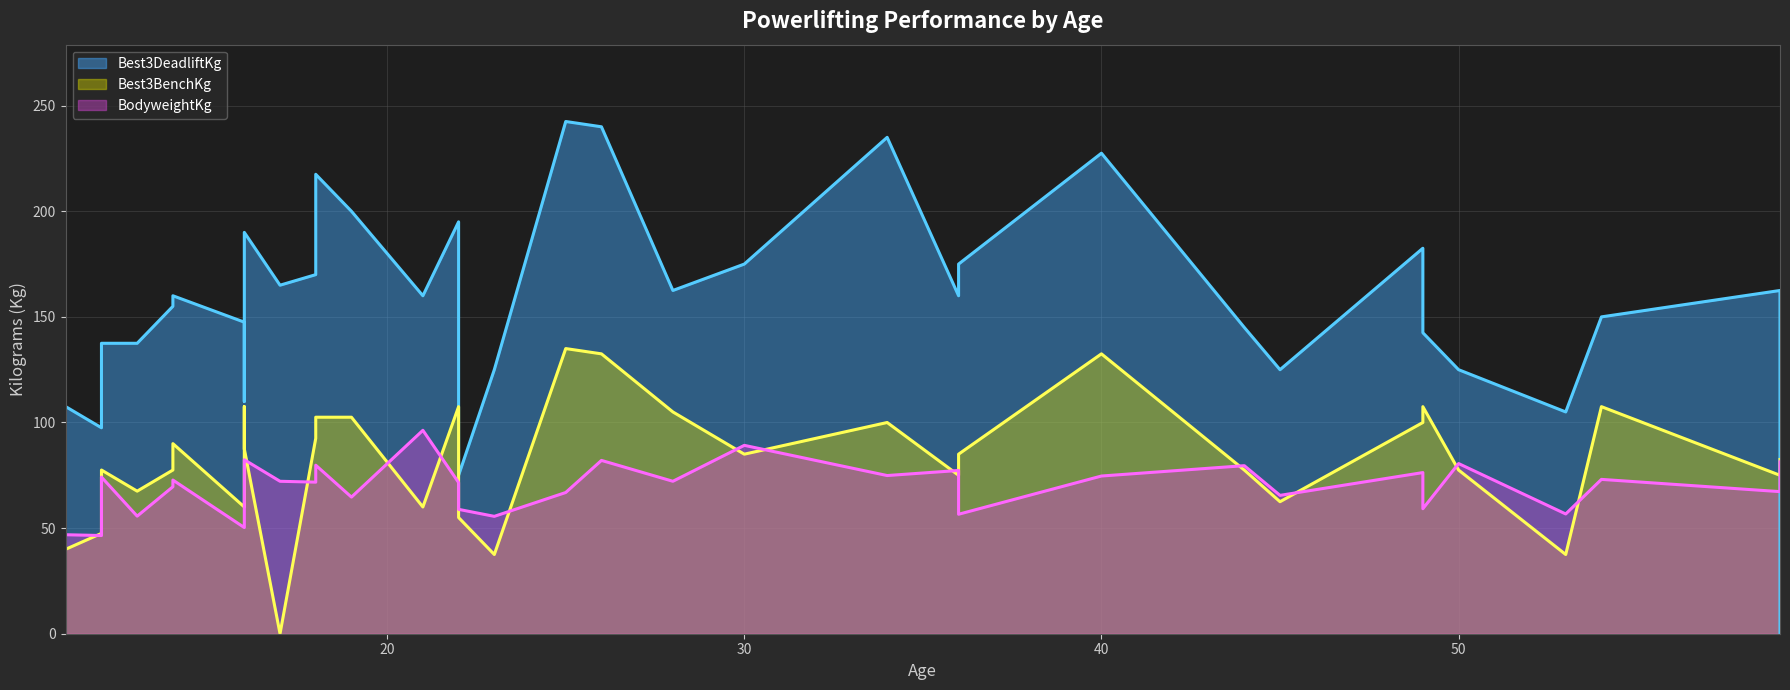

At which category is the sum across all series the highest?

26